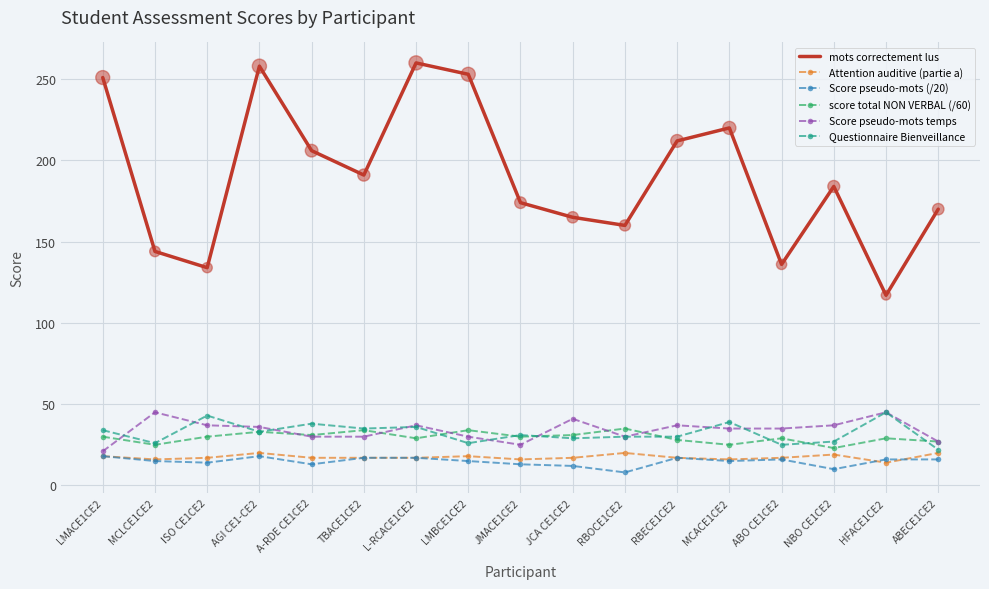

Which series has the largest total across all categories?

mots correctement lus